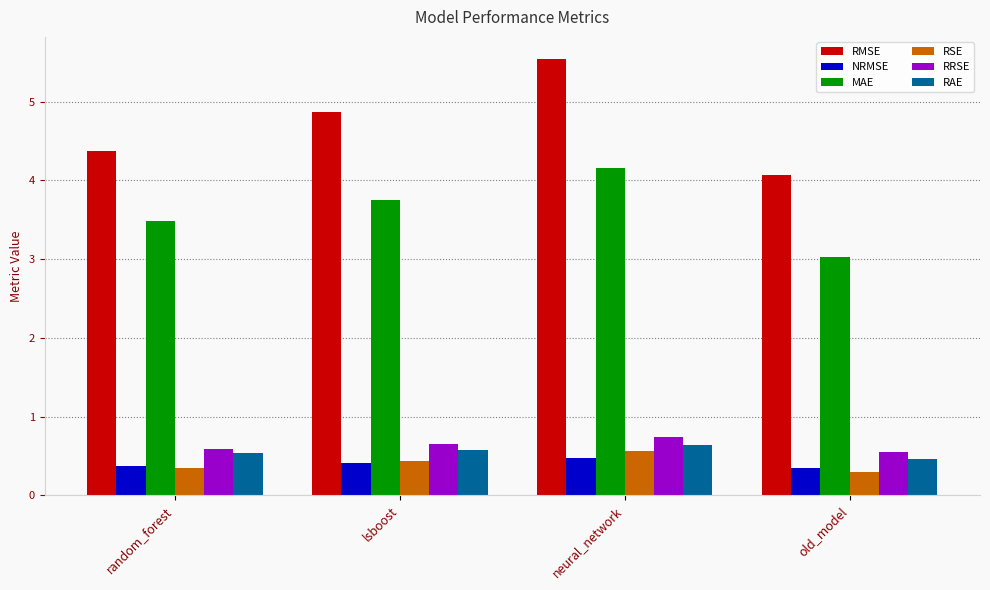

The RAE series shows 0.5 at random_forest. True or false?

True